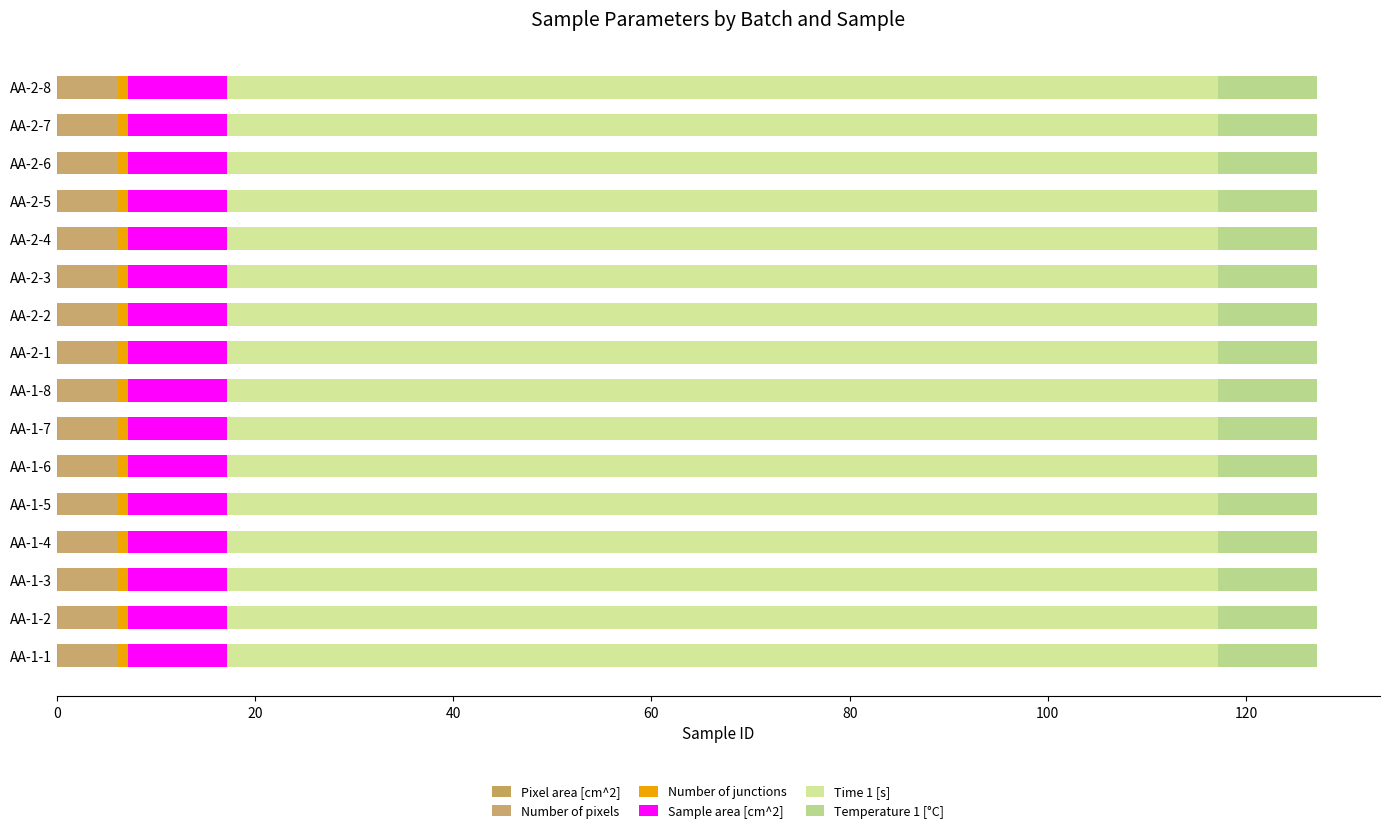

The Time 1 [s] series shows 50.1 at AA-2-6. True or false?

False